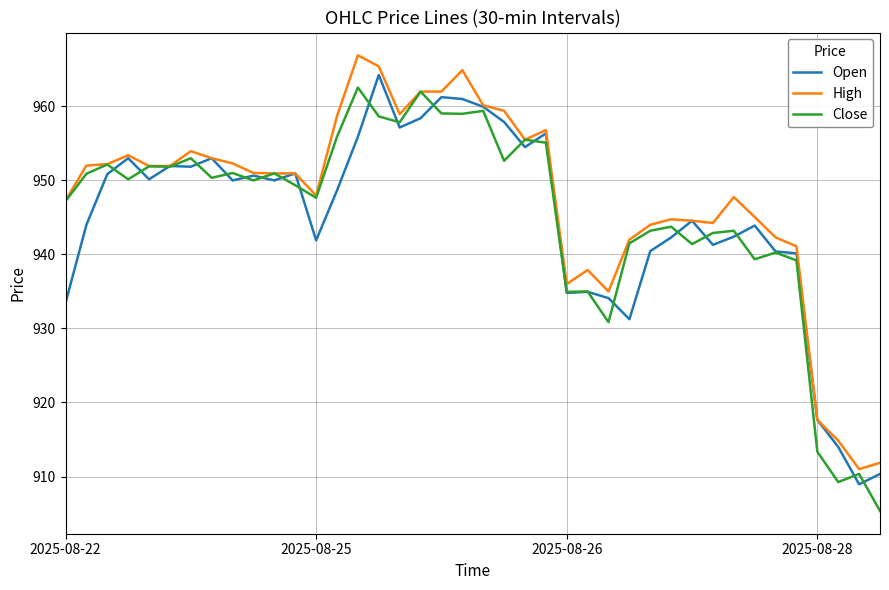

What is the lowest value of the Open series?

909.0